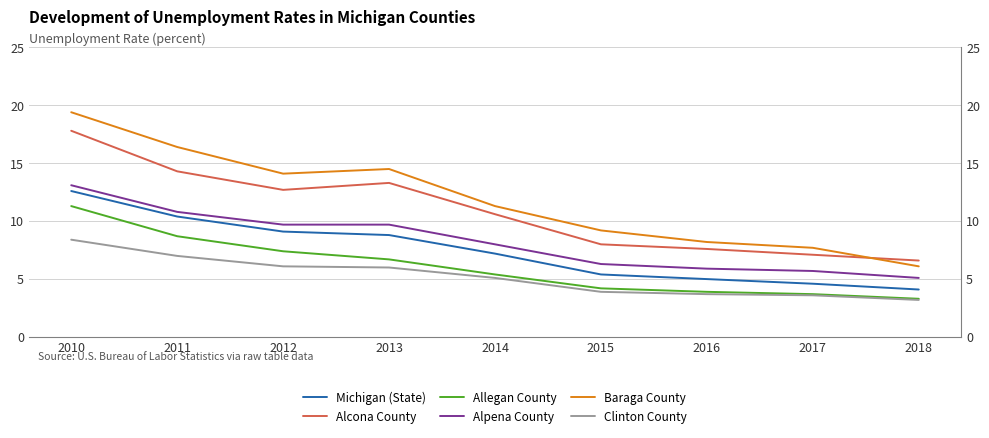

Which has a higher value, 2017 or 2016?

2016